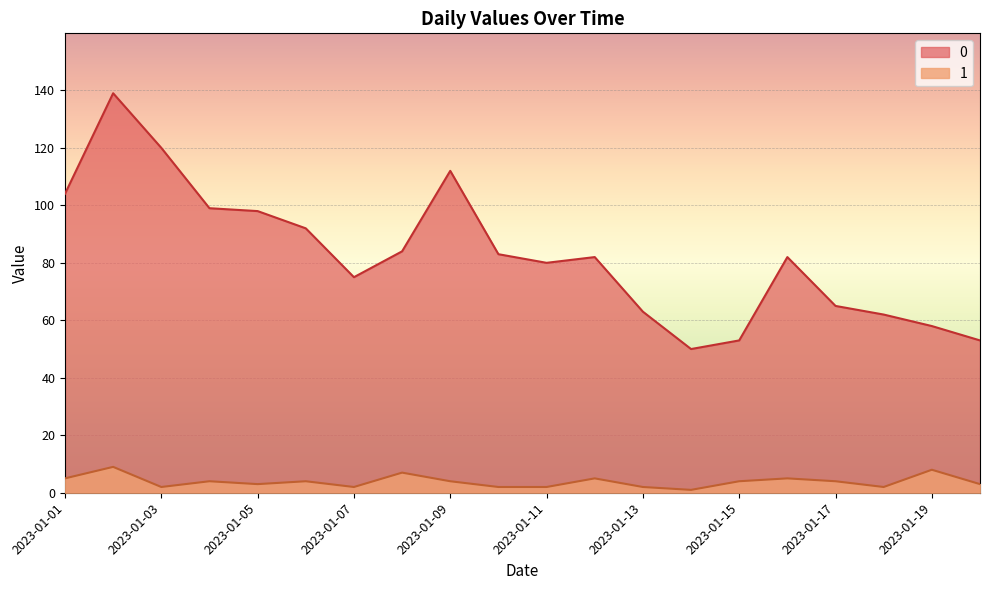

Reading right to left, transcribe all the data shown in this chart.

0: 53	58	62	65	82	53	50	63	82	80	83	112	84	75	92	98	99	120	139	104
1: 3	8	2	4	5	4	1	2	5	2	2	4	7	2	4	3	4	2	9	5